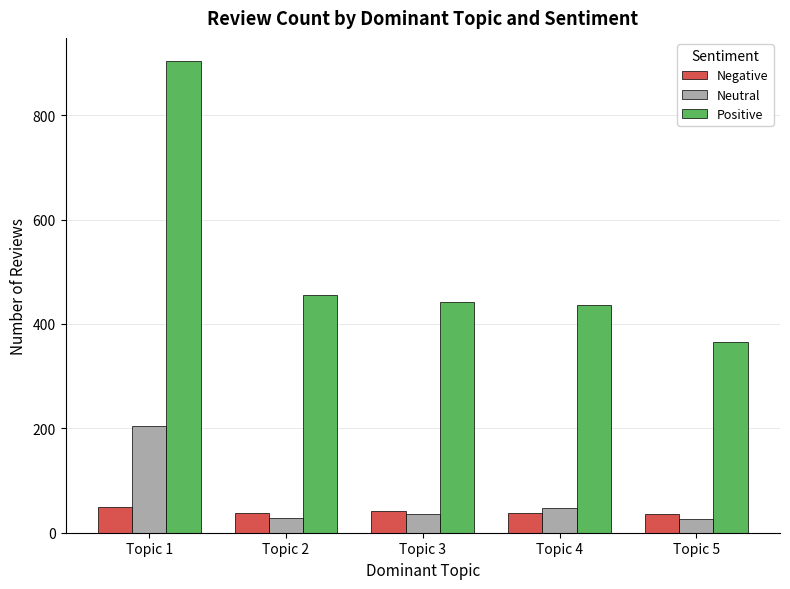

What are all the series names shown in the legend?

Negative, Neutral, Positive